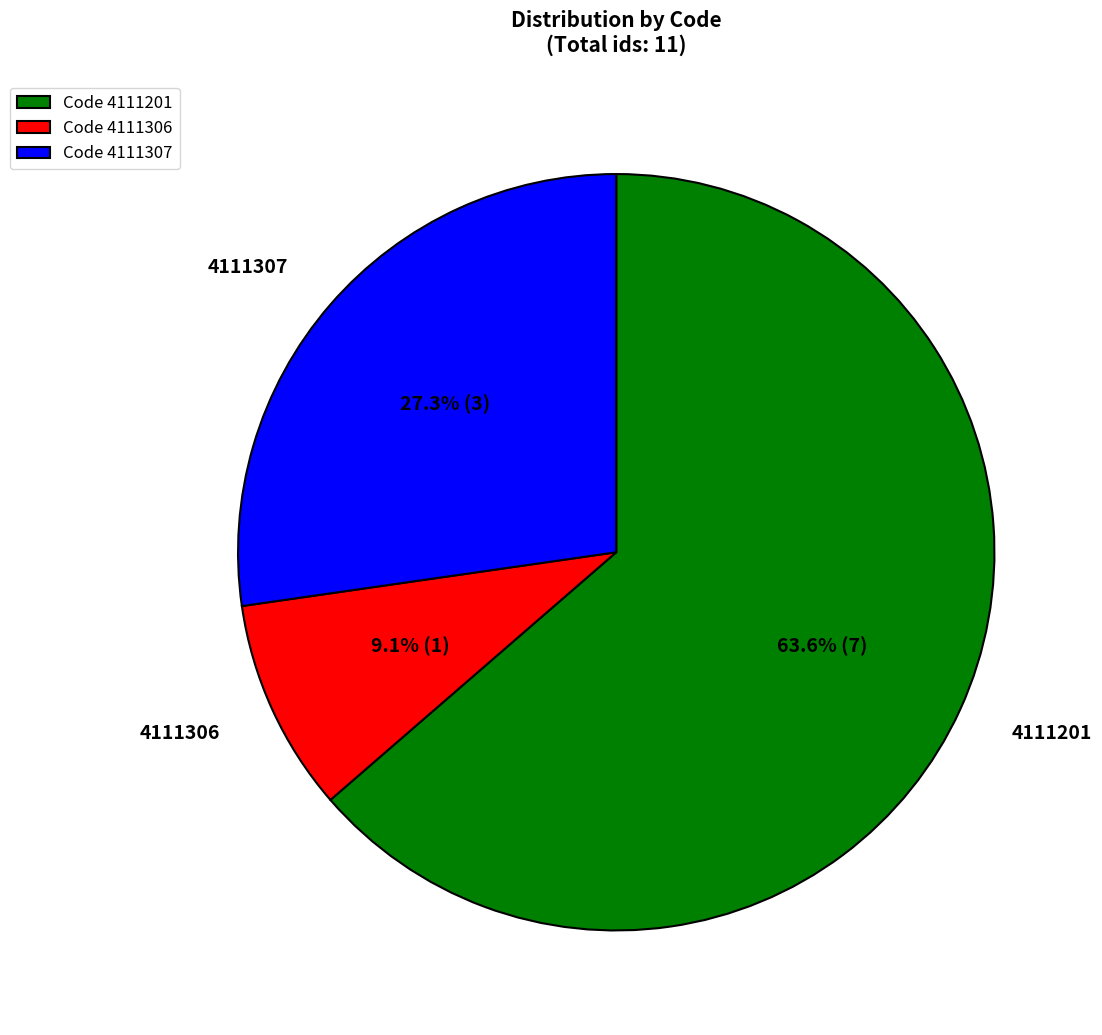

What percentage do 4111306 and 4111201 together represent?

72.7%